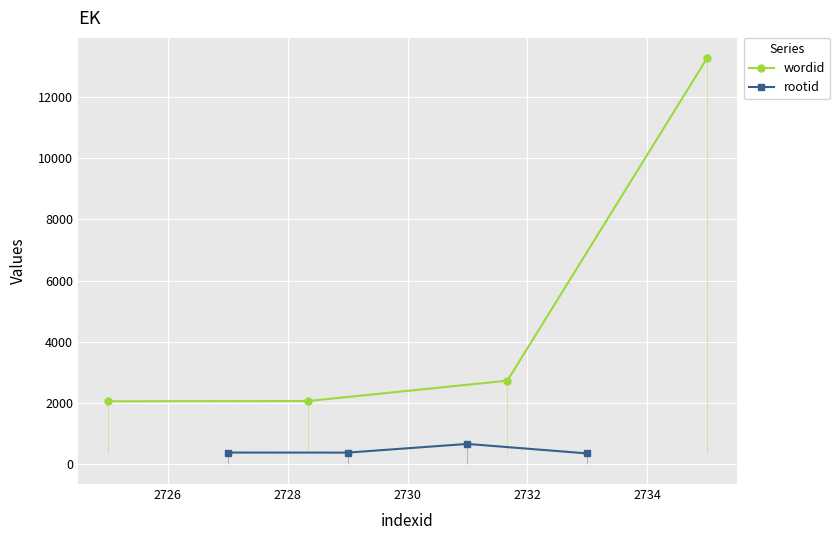

True or false: wordid has more than 0 interior local peaks.

False